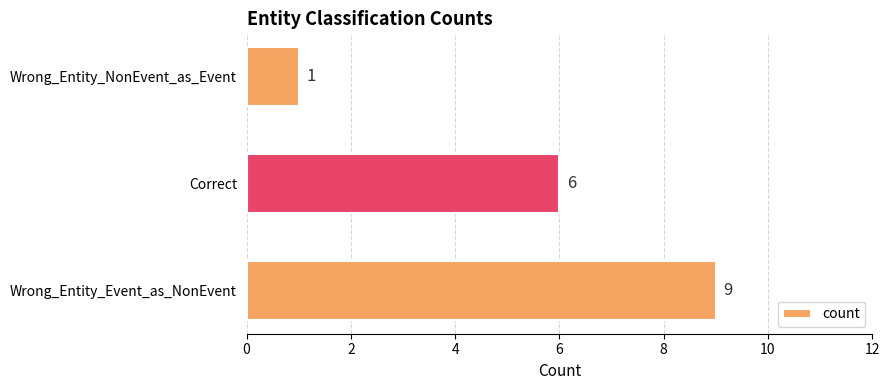

What is the average value?

5